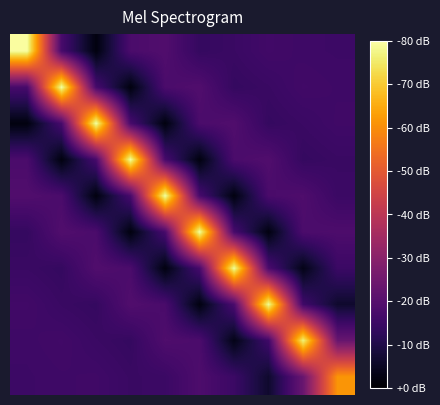

Count the number of categories in the chart.

10